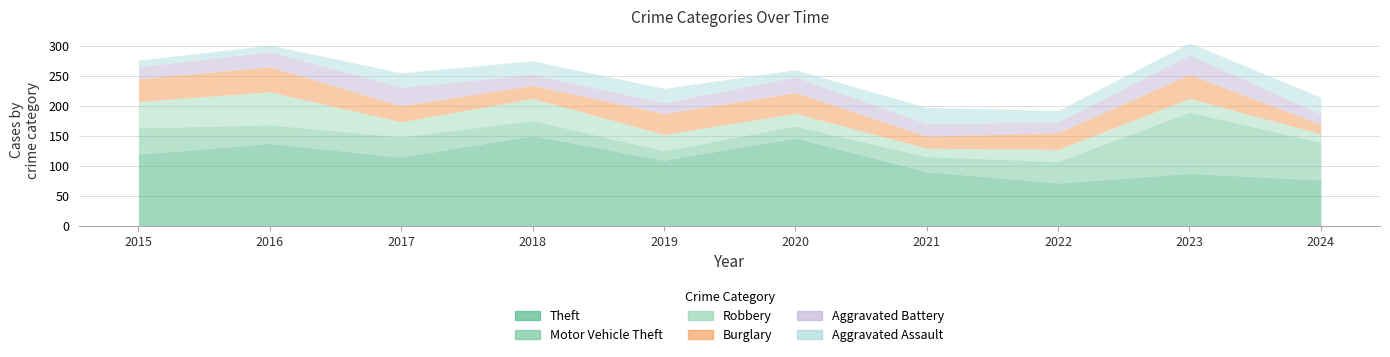

Reading left to right, transcribe all the data shown in this chart.

Theft: 2015=119	2016=137	2017=114	2018=150	2019=109	2020=146	2021=90	2022=71	2023=87	2024=76
Motor Vehicle Theft: 2015=44	2016=31	2017=34	2018=25	2019=16	2020=20	2021=25	2022=36	2023=102	2024=63
Robbery: 2015=44	2016=55	2017=25	2018=37	2019=27	2020=21	2021=14	2022=20	2023=23	2024=14
Burglary: 2015=38	2016=42	2017=27	2018=22	2019=35	2020=35	2021=20	2022=28	2023=40	2024=16
Aggravated Battery: 2015=20	2016=25	2017=31	2018=18	2019=18	2020=26	2021=21	2022=18	2023=33	2024=17
Aggravated Assault: 2015=11	2016=11	2017=24	2018=23	2019=24	2020=12	2021=27	2022=19	2023=20	2024=28